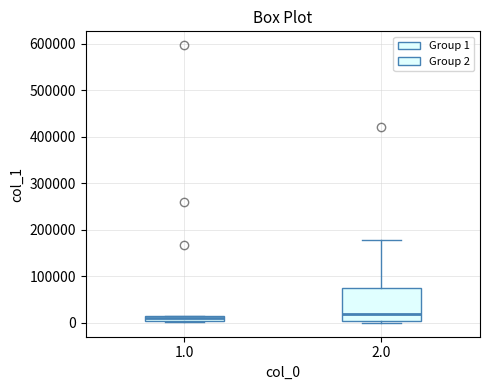

Comparing the boxes themselves (not the whiskers), which one is the tallest?

2.0